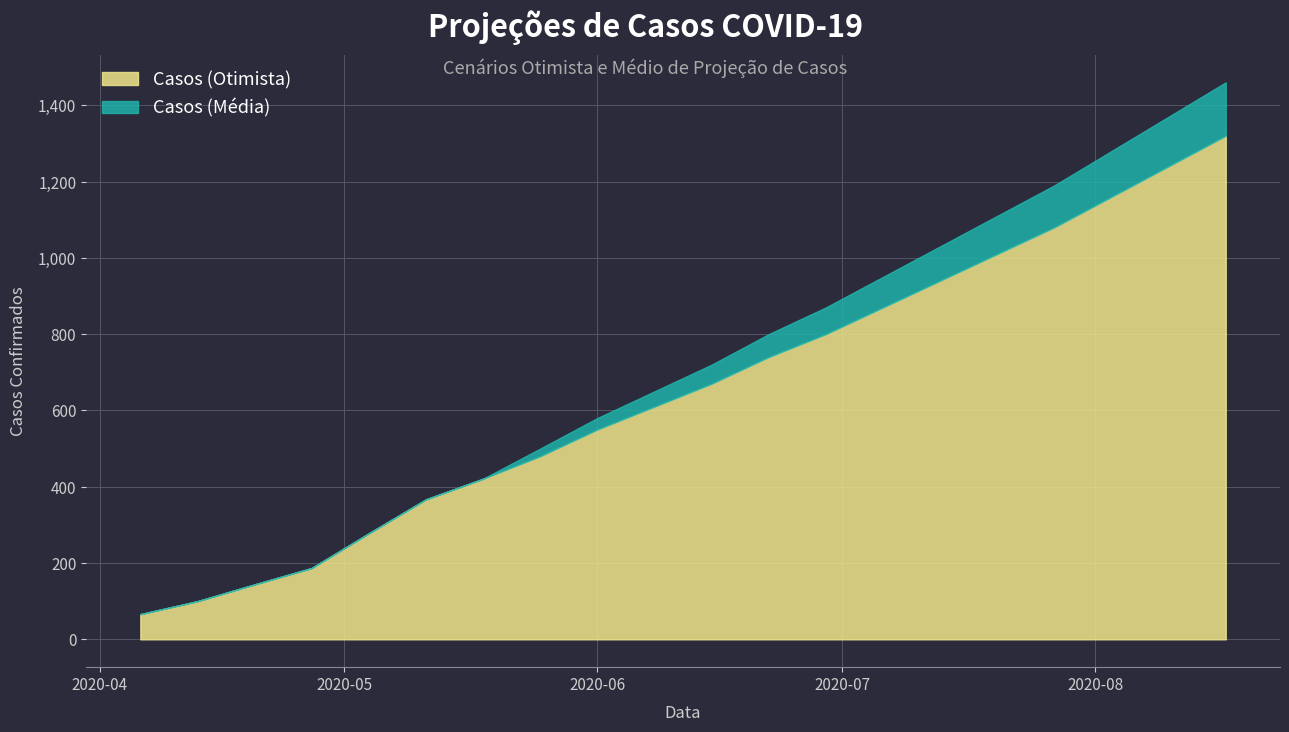

True or false: Casos (Otimista) and Casos (Média) intersect in this chart.

False